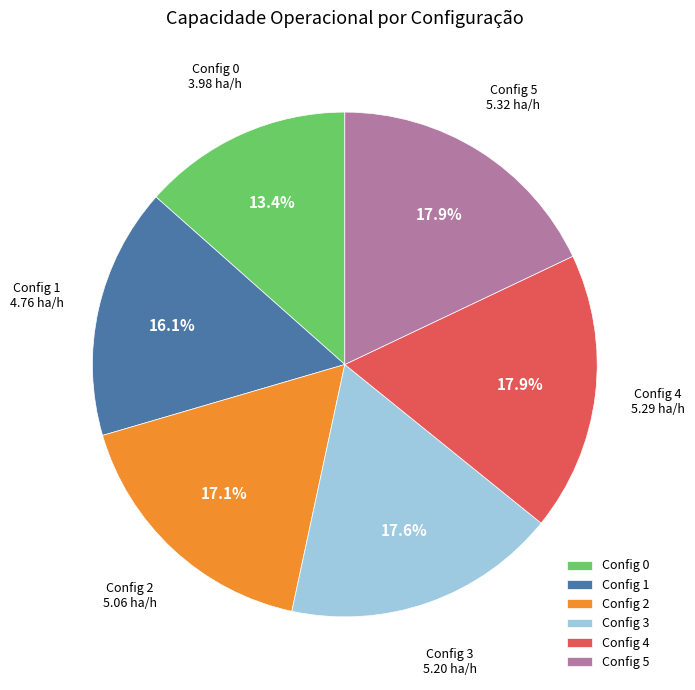

What portion of the pie excludes Config 1?

83.9%